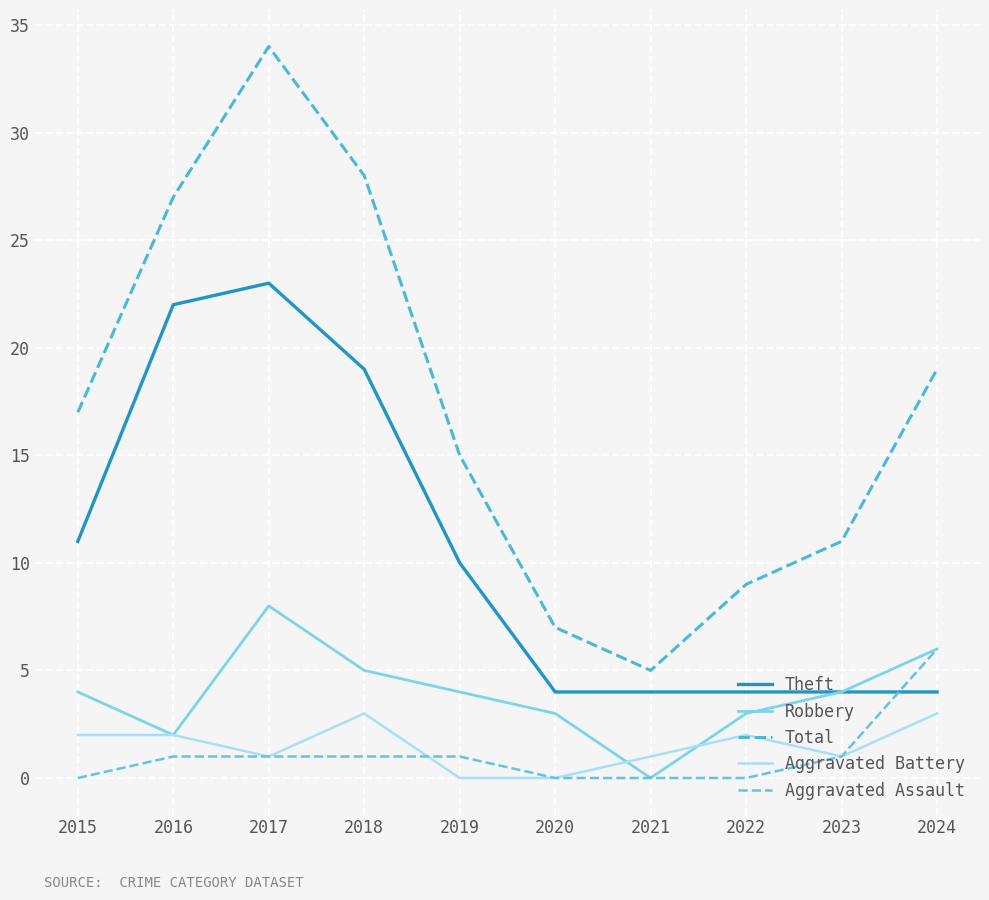

What is the spread (max minus min) of values at 2016?

26